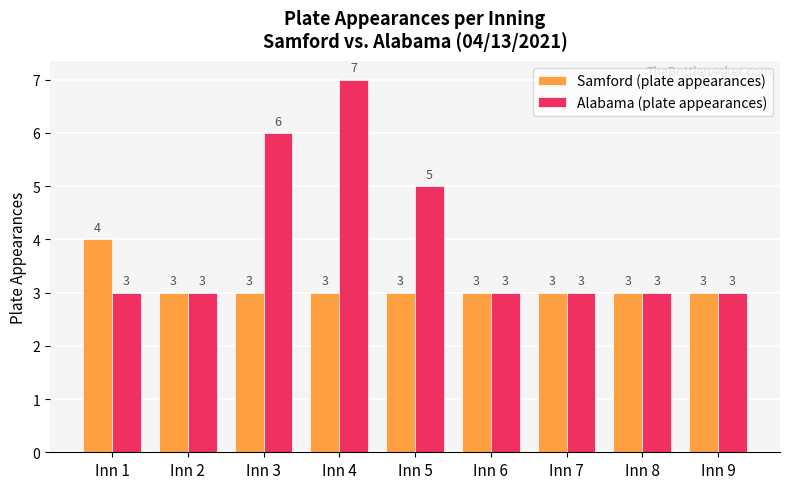

What is the greatest value displayed?

7